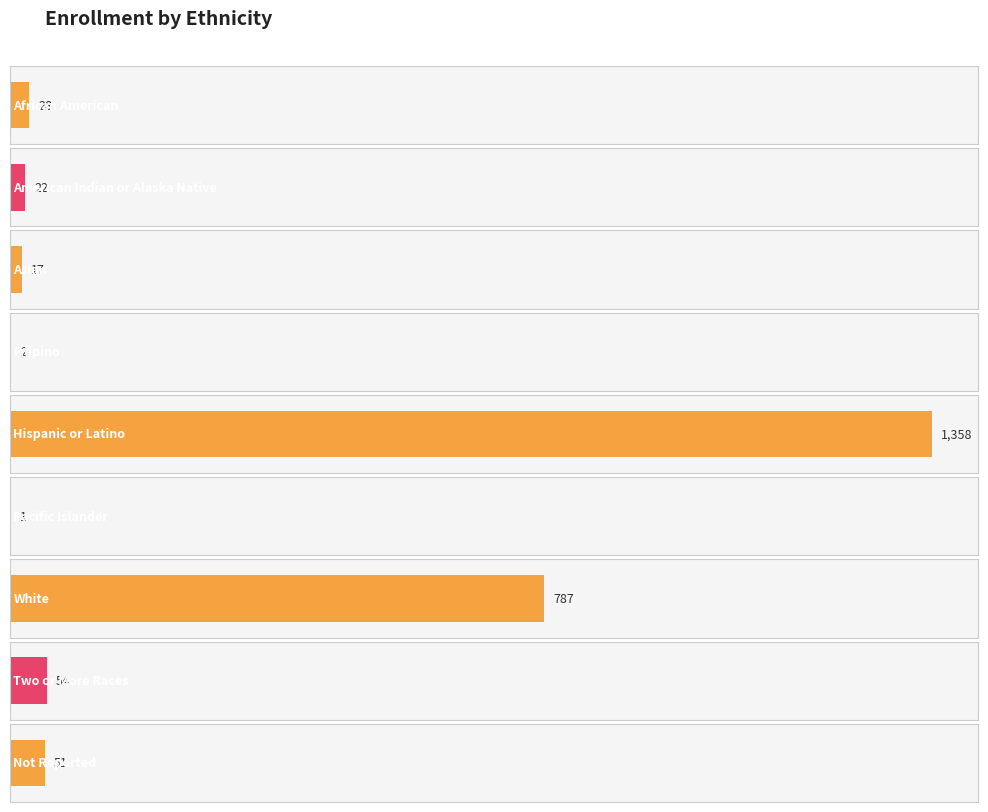

What is the change in value from American Indian or Alaska Native to Two or More Races?

+32